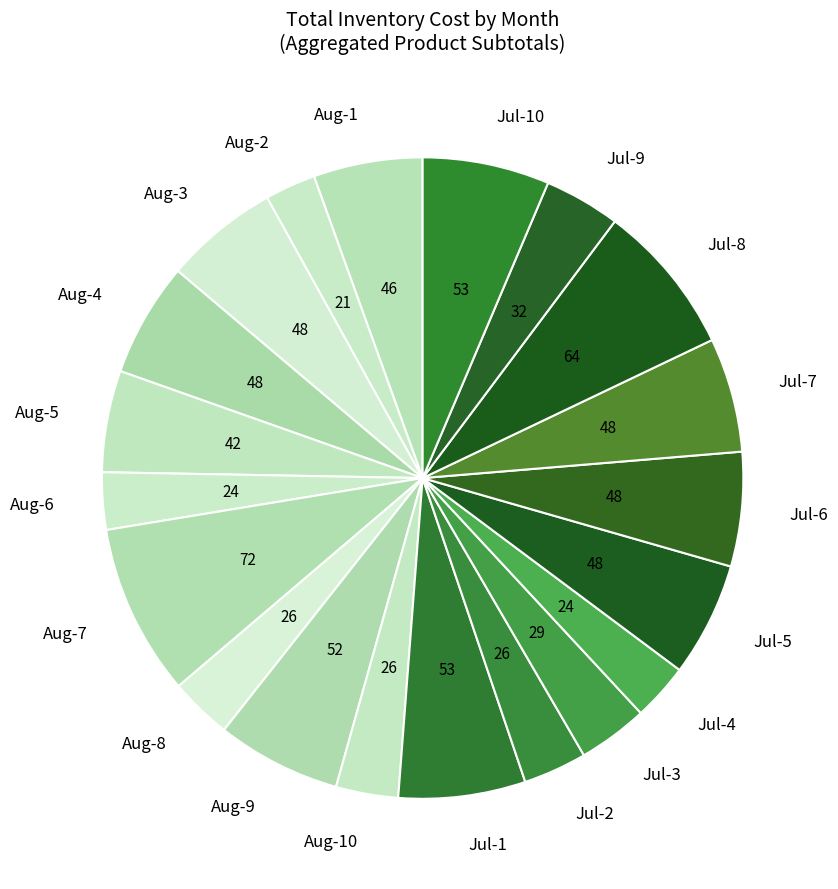

Count the number of slices in the pie.

20